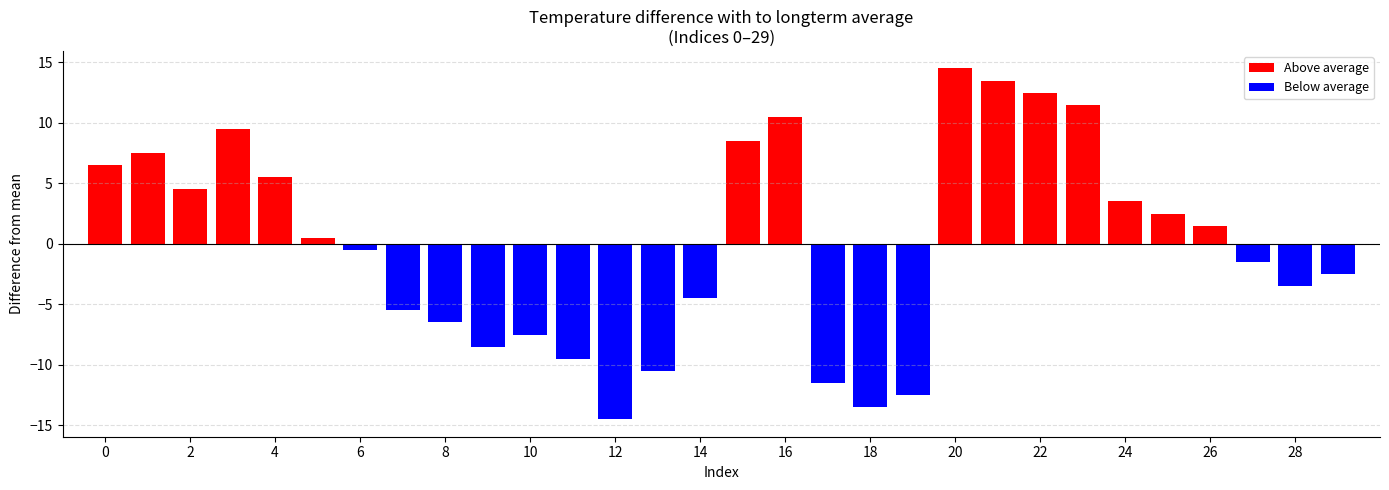

Between 22 and 0, which is larger?

22